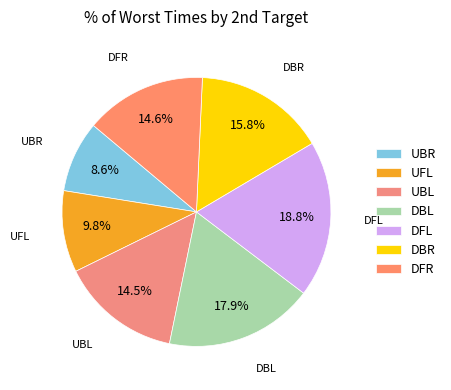

To the nearest percent, what is the average slice percentage?

14%